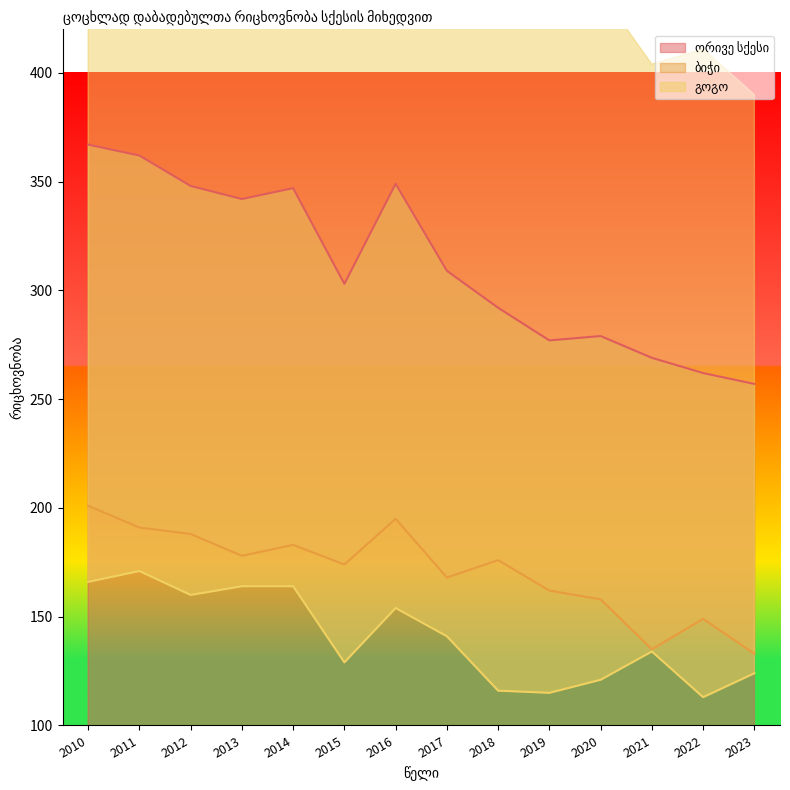

What is the minimum value shown in the chart?

113